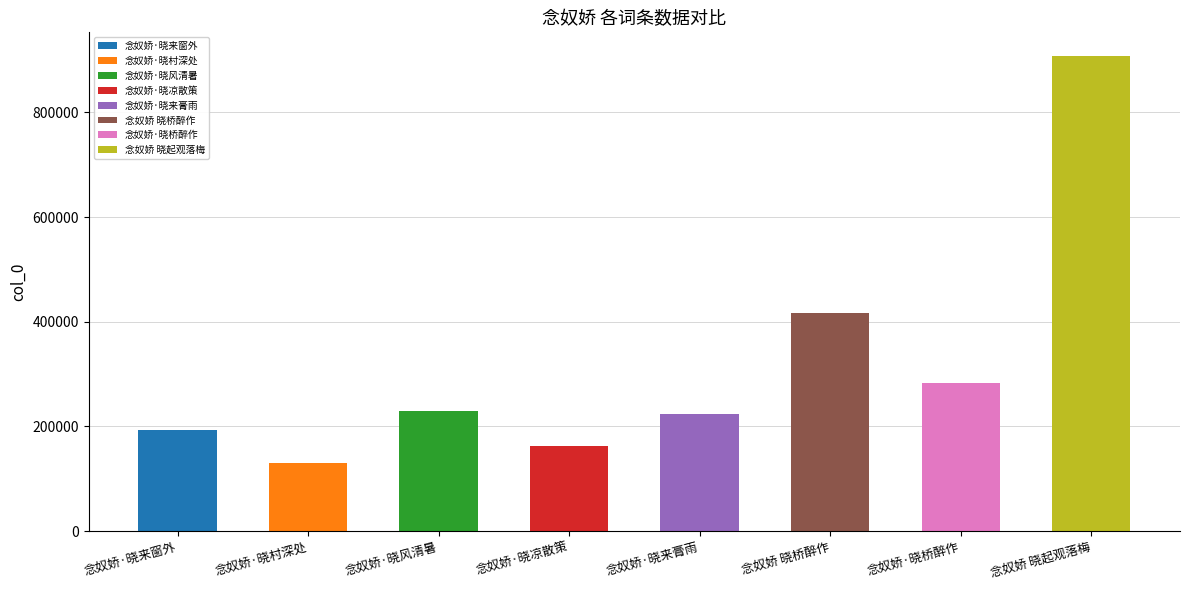

The value at 念奴娇 晓桥醉作 is 290866. True or false?

False